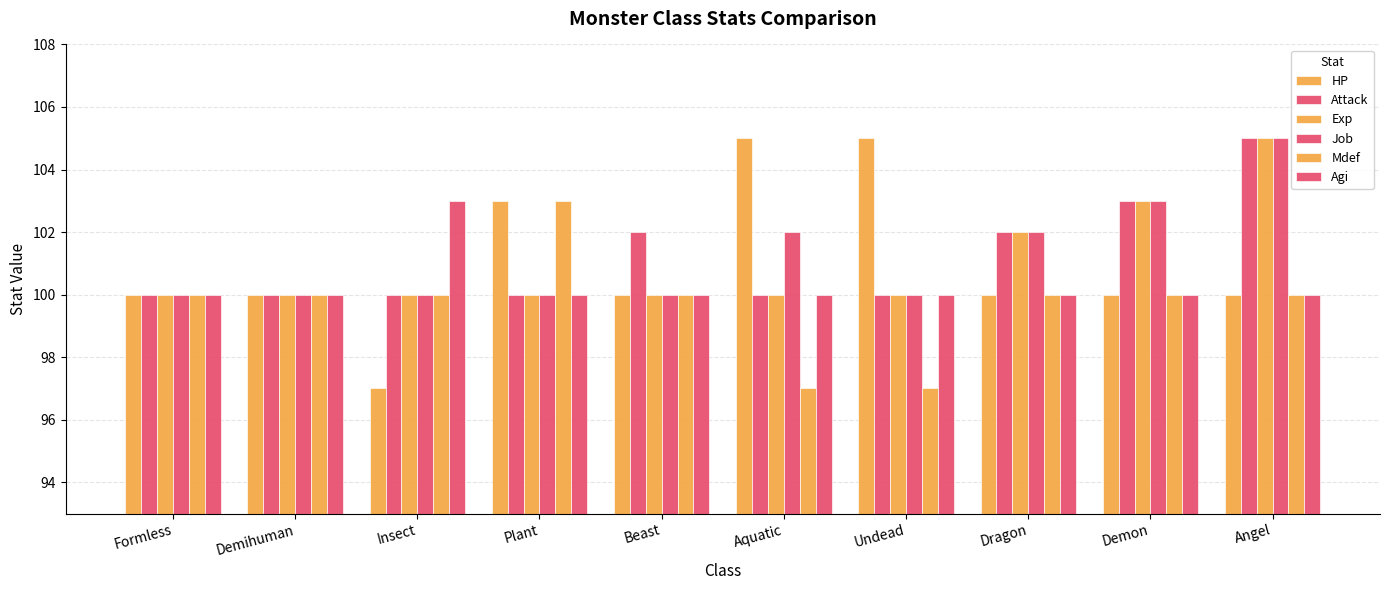

What is the label of the 2nd bar from the left?

Demihuman